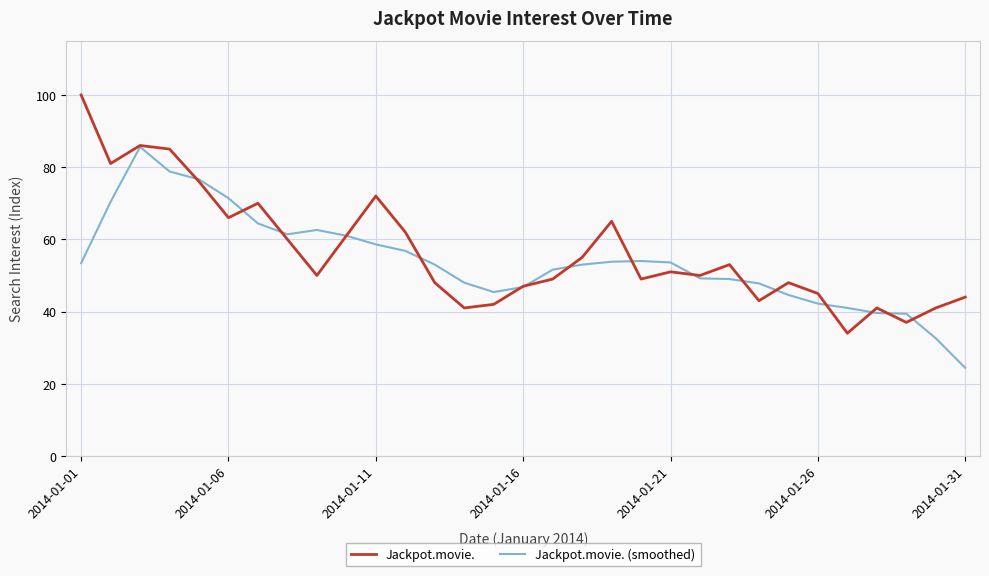

True or false: Jackpot.movie. (smoothed) and Jackpot.movie. intersect in this chart.

True